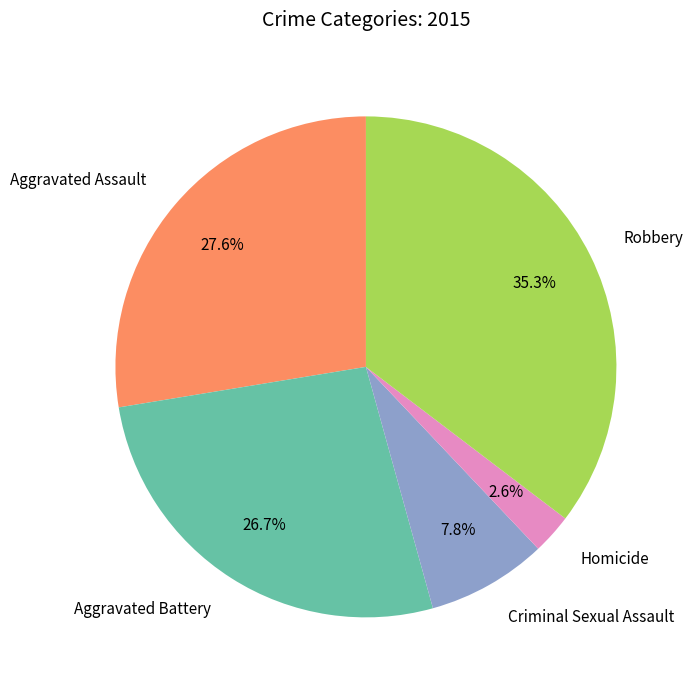

The Aggravated Battery slice represents 18% of the pie. True or false?

False